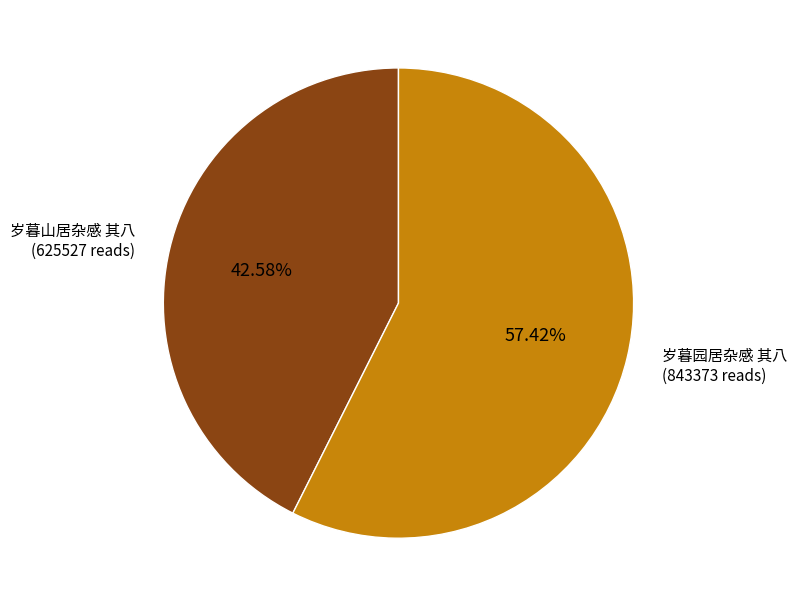

True or false: 岁暮园居杂感 其八 accounts for 57% of the total.

True